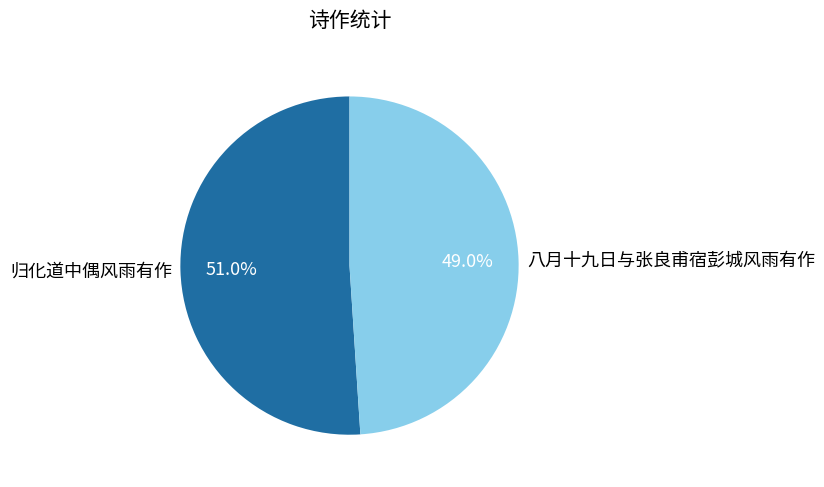

What percentage is the 归化道中偶风雨有作 slice, to the nearest percent?

51%